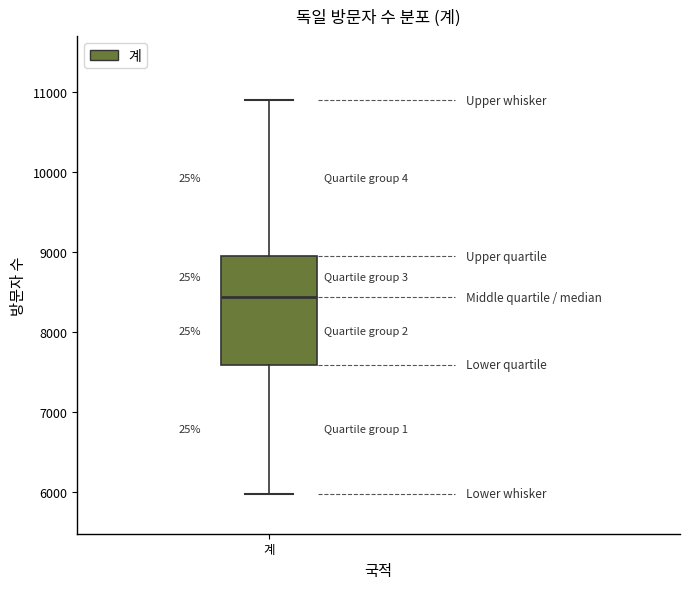

Read this box plot against the y-axis: the position of the median line, the range covered by the box, and the ends of both whiskers. The values are not printed on the chart, so give them approximately, as read against the axis.

median 8400, box 7600 to 8900, whiskers 6000 to 10900